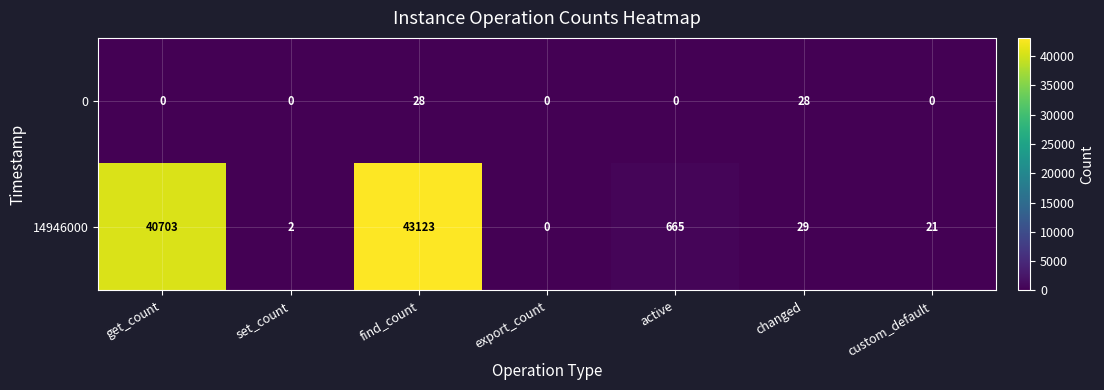

What is the spread (max minus min) of values at find_count?

43095